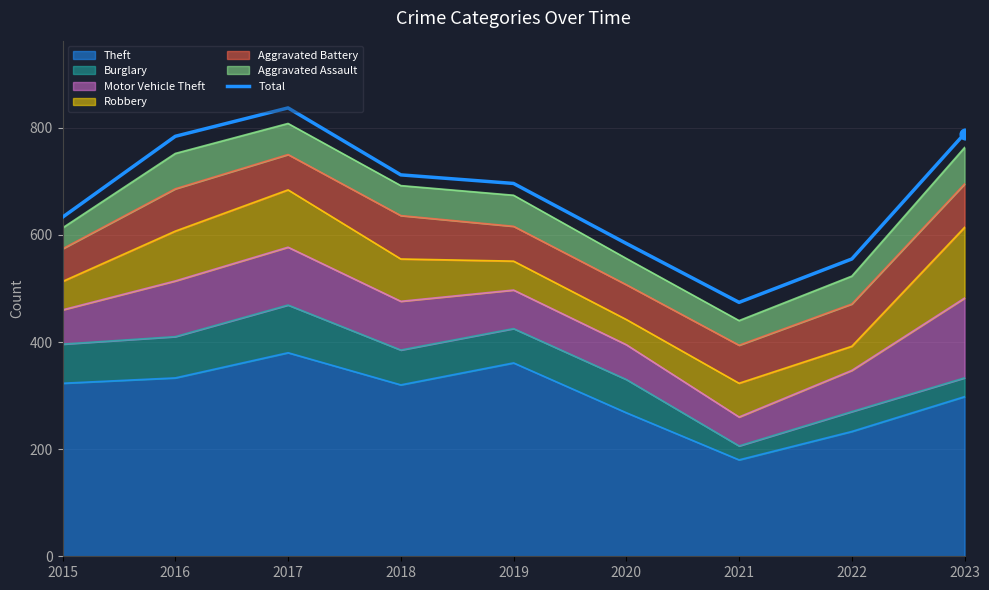

What is the change in value from 2015 to 2017?

+204